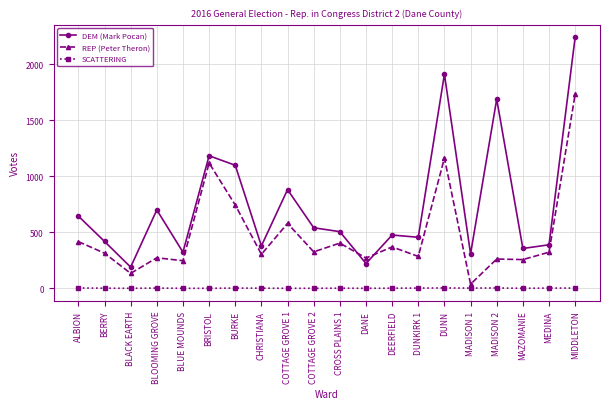

Rank the series by their maximum value, from highest to lowest.

DEM (Mark Pocan), REP (Peter Theron), SCATTERING